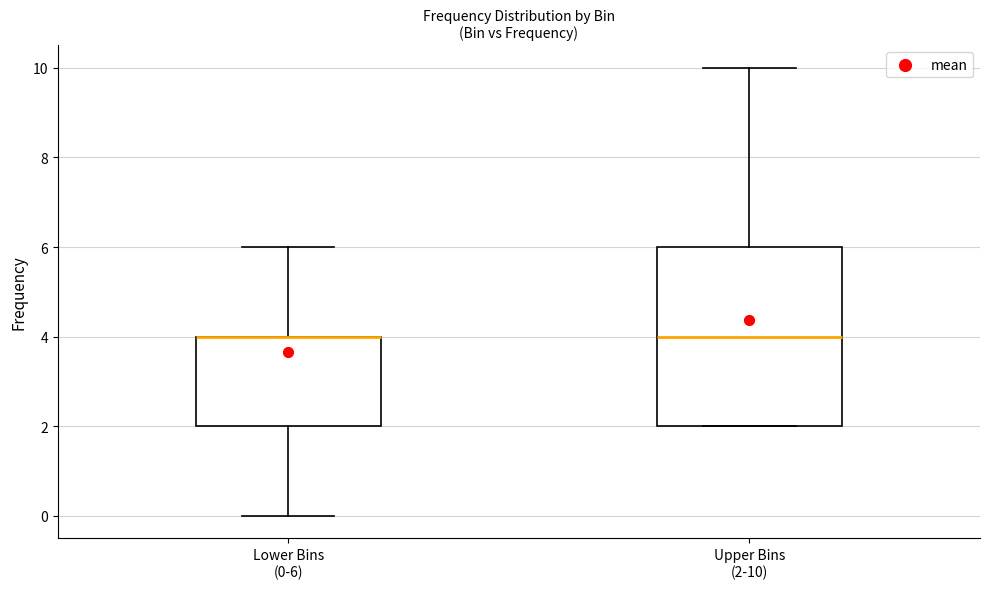

Which box is the tallest, from its lower edge to its upper edge?

Upper Bins (2-10)